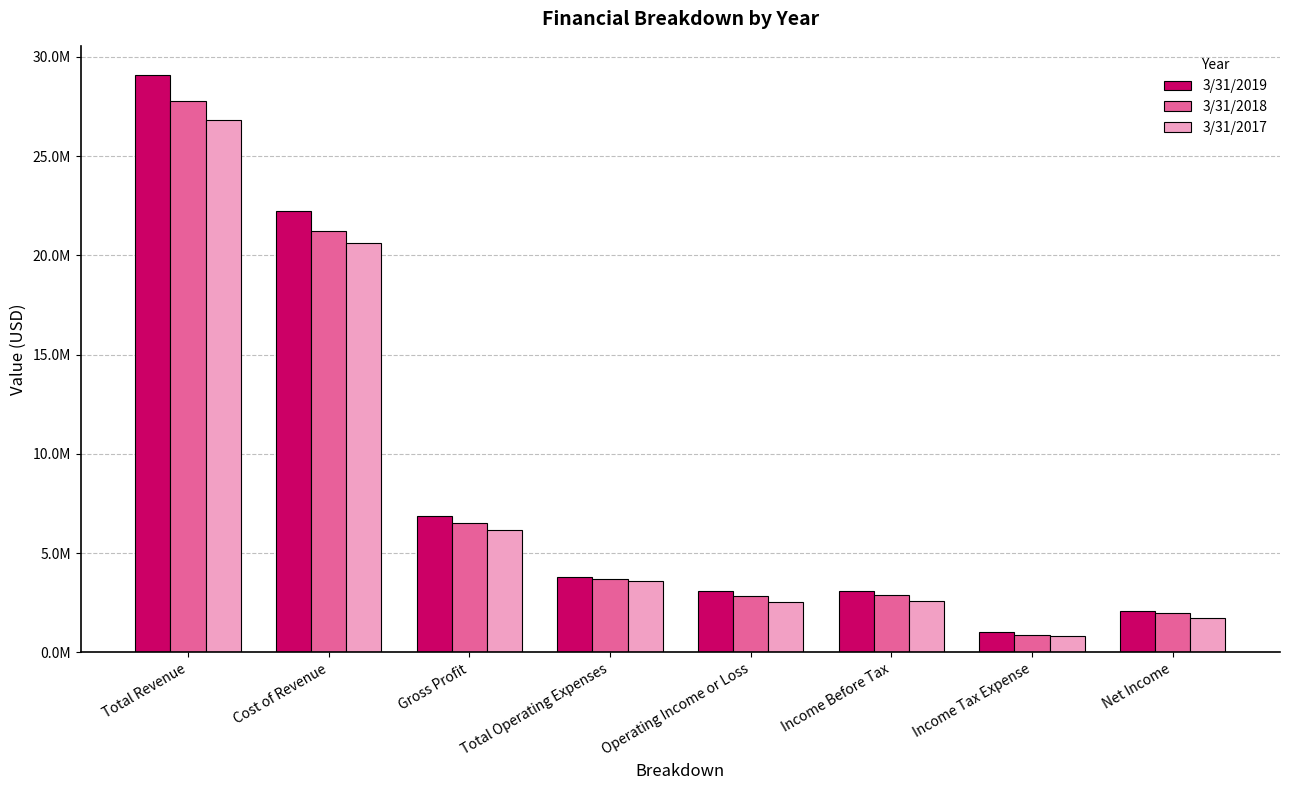

Are the bars horizontal?

No